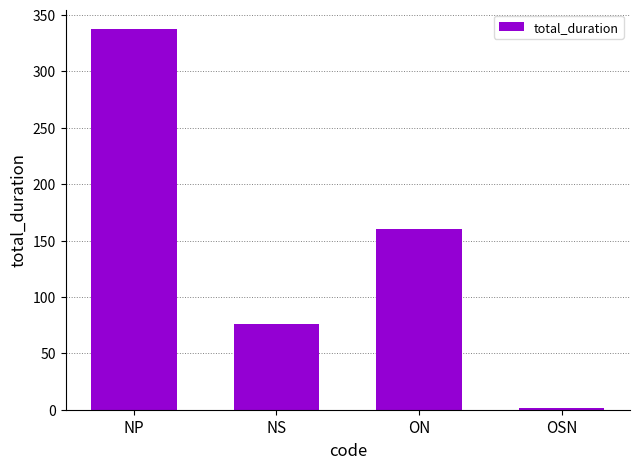

What is the sum of the values at OSN and NS?

77.3